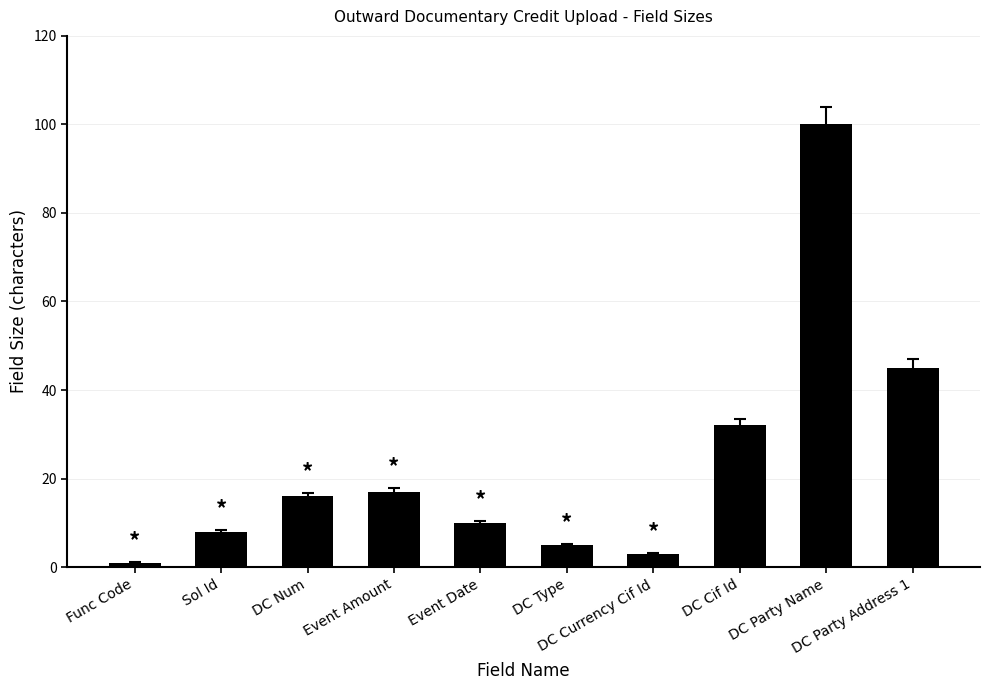

What position from the right is Event Date?

6